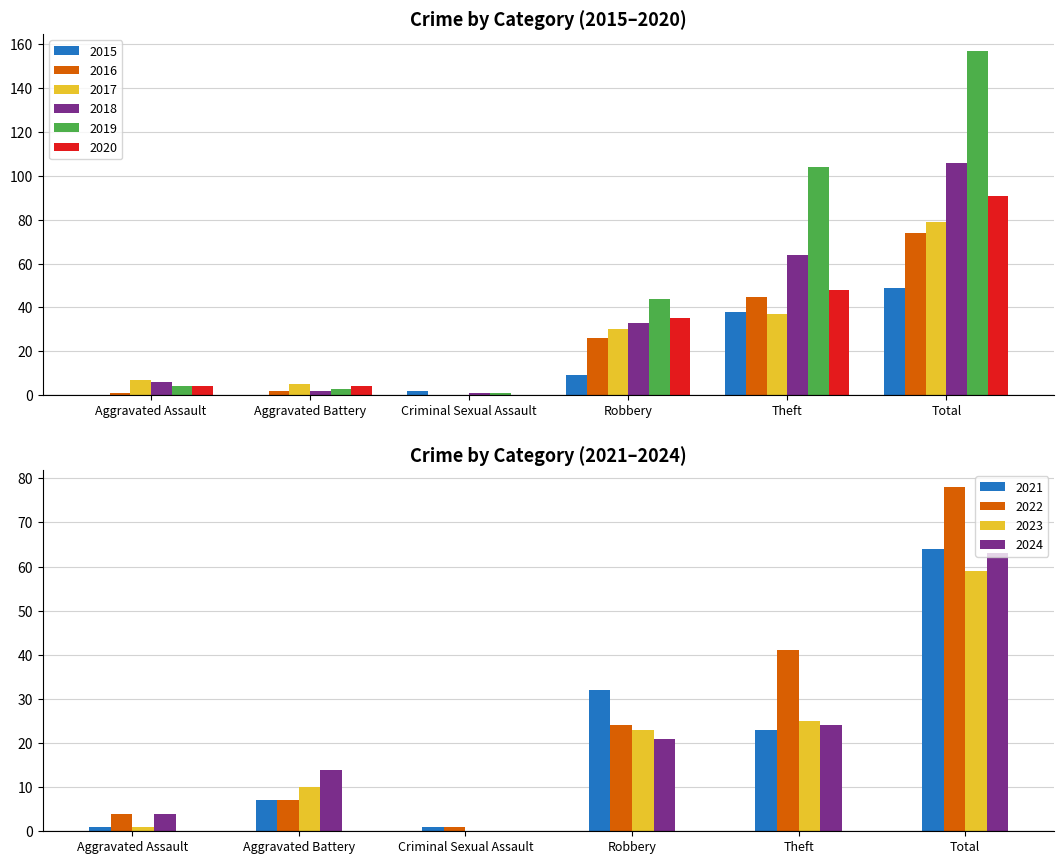

Is it true that 2019 equals 108 at Total?

False